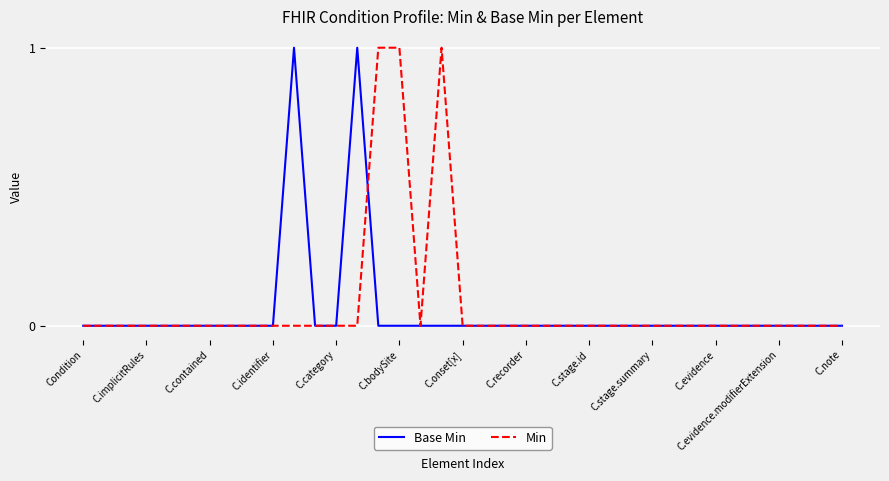

How many lines are shown in the chart?

2